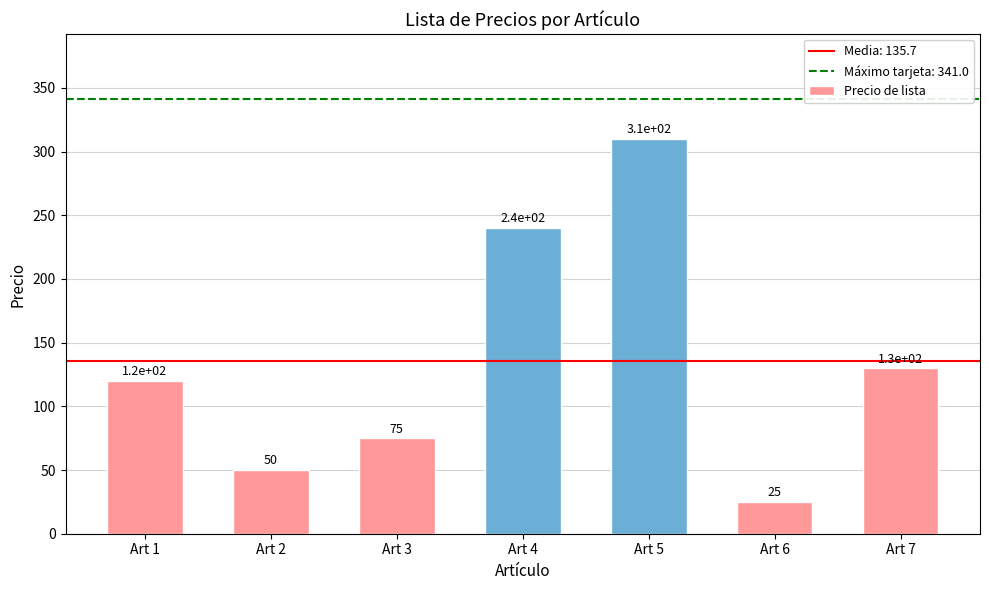

Count the number of data series in this chart.

1